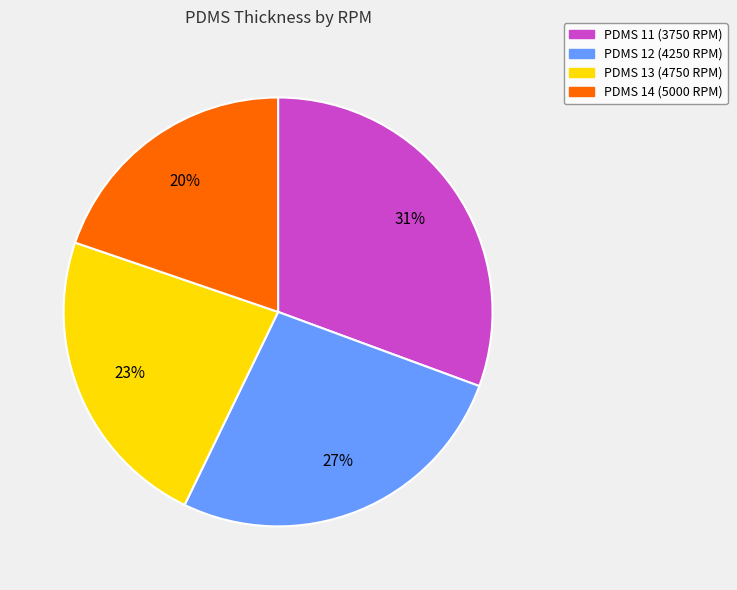

To the nearest percent, what percentage of the pie is PDMS 14 (5000 RPM)?

20%